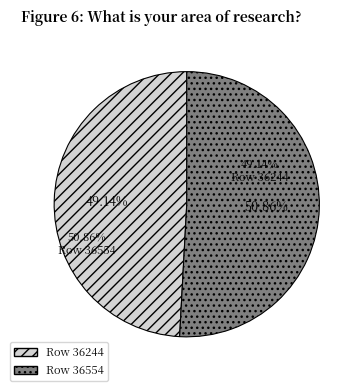

To the nearest percent, what is the difference between the largest and smallest slice percentages?

2%